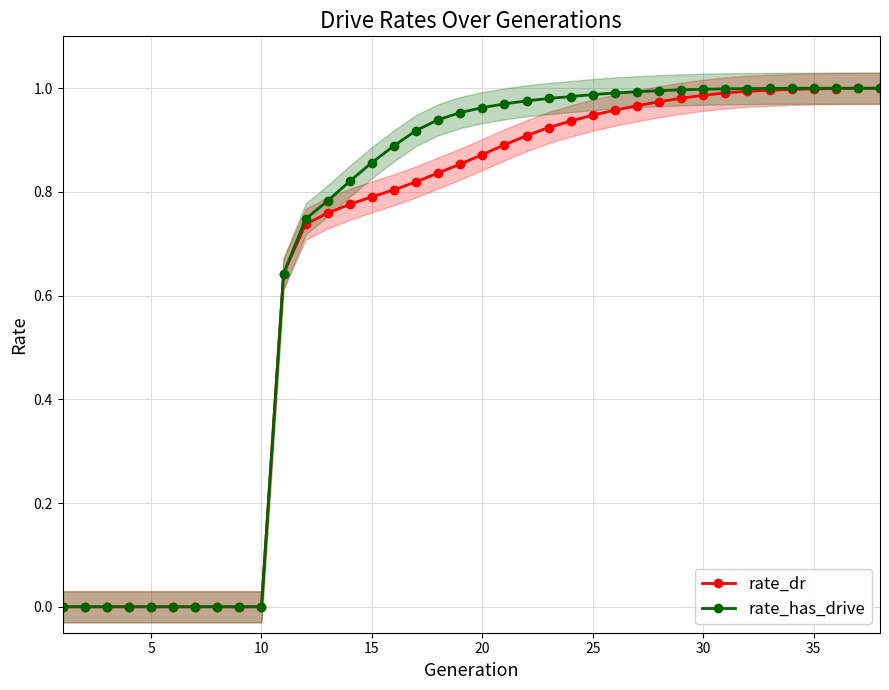

True or false: rate_dr and rate_has_drive cross at least once.

False